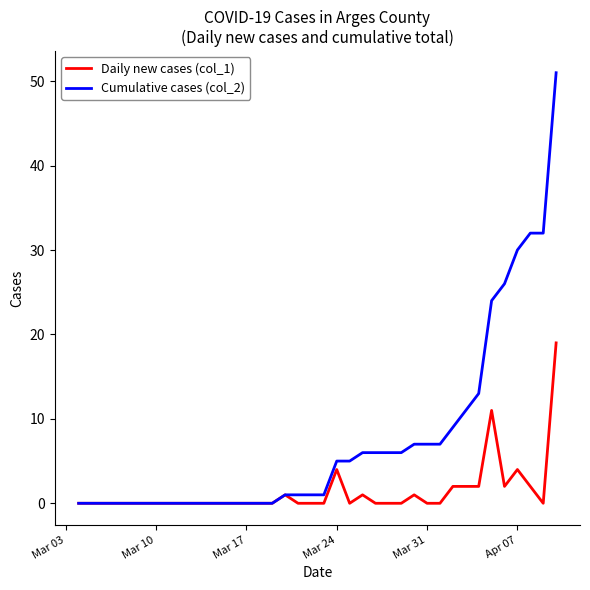

Which series has the largest total across all categories?

Cumulative cases (col_2)